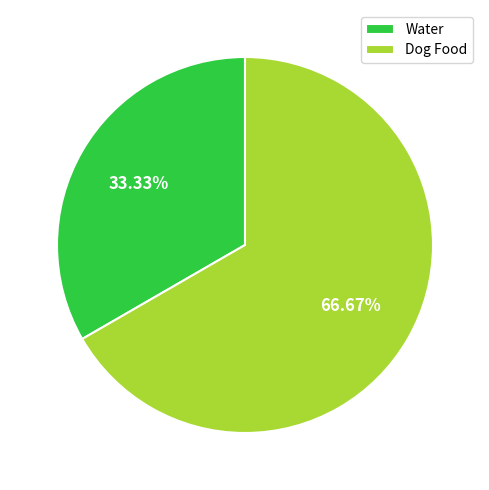

Is Dog Food the majority of the pie?

Yes